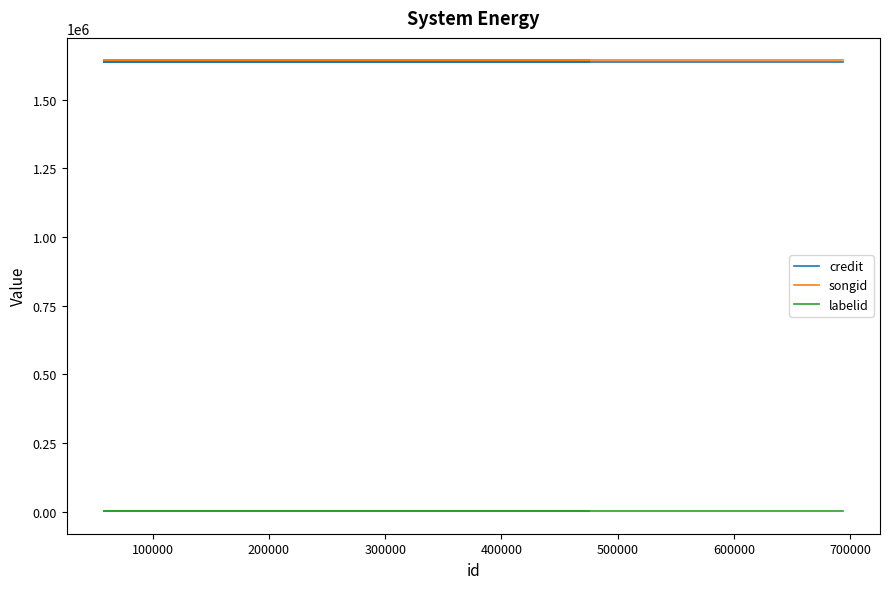

What is the value of the labelid point at the 3rd from the left?

1906